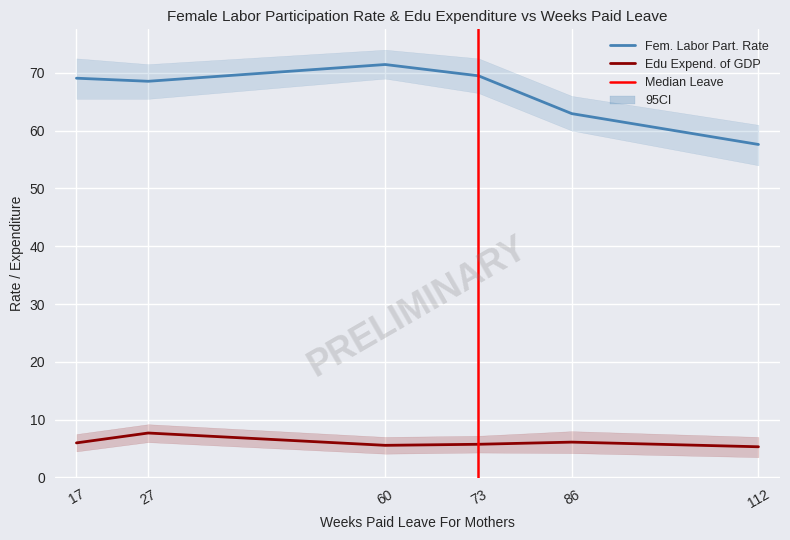

Between 27 and 73, which series saw the biggest shift?

EduExpenditureOfGDP